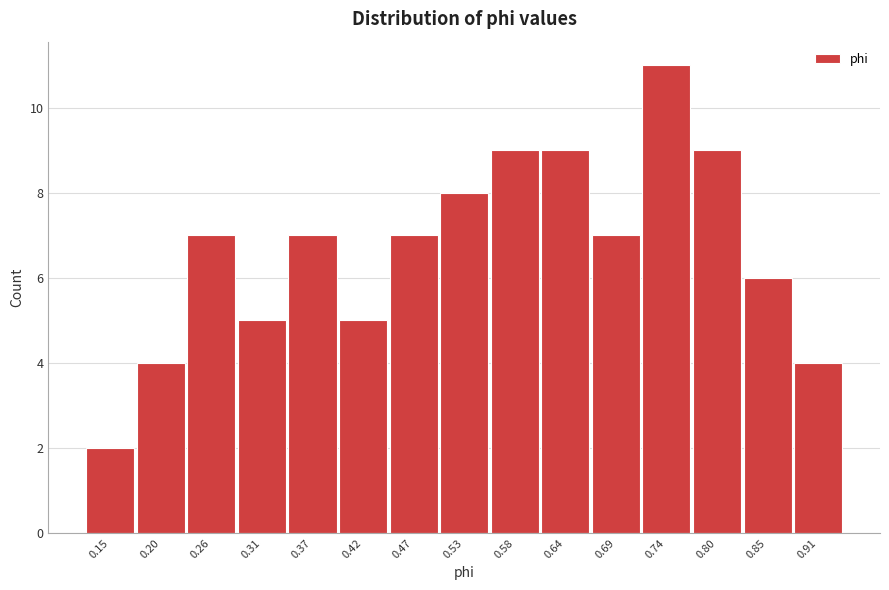

Reading left to right, what are all the values shown in this chart?

0.15=2	0.20=4	0.26=7	0.31=5	0.37=7	0.42=5	0.47=7	0.53=8	0.58=9	0.64=9	0.69=7	0.74=11	0.80=9	0.85=6	0.91=4